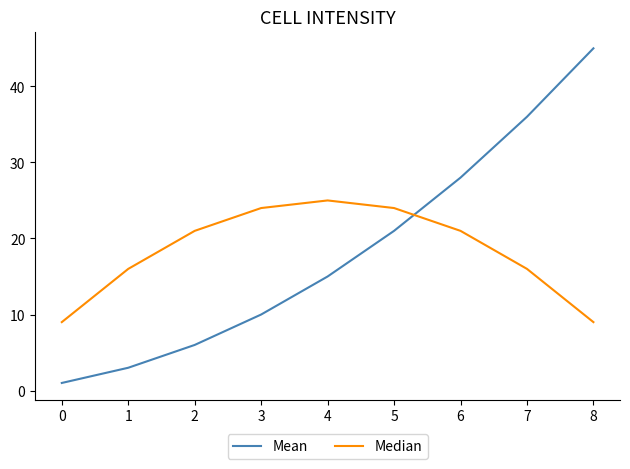

Which series has the widest spread of values?

Mean